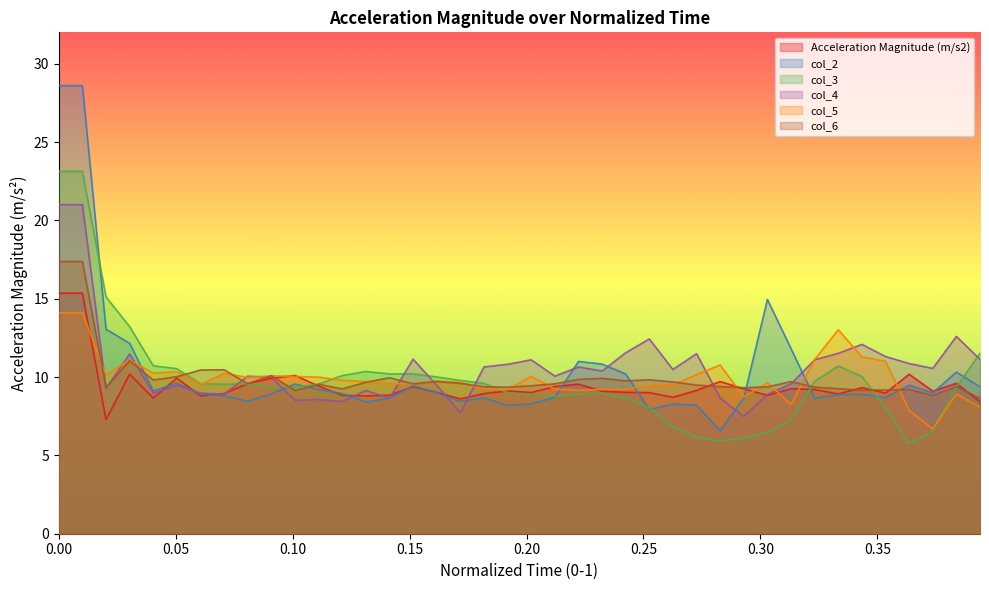

Which series has the widest spread of values?

col_2